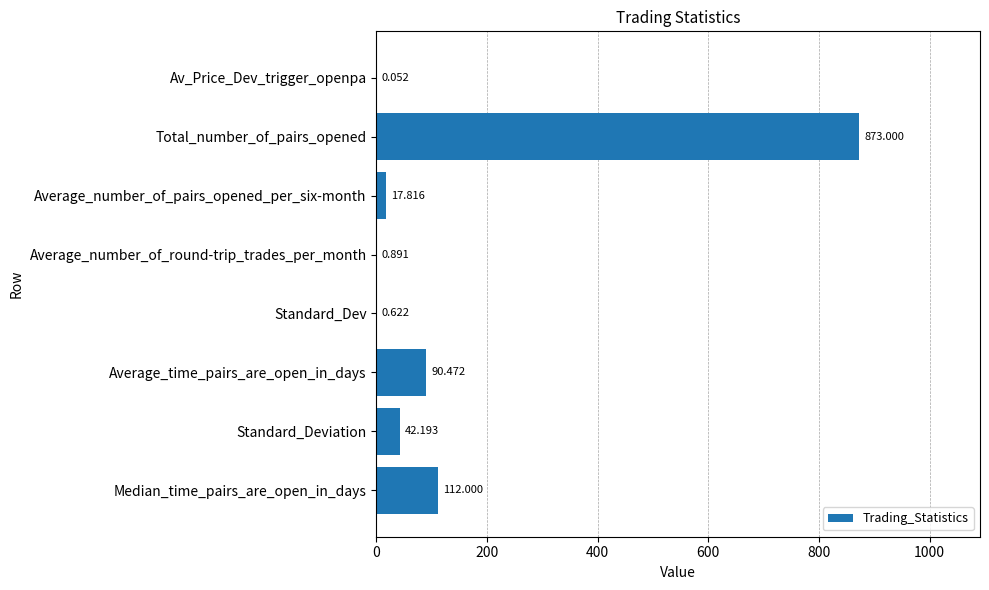

Where is the data nearest to the value 436?

Median_time_pairs_are_open_in_days